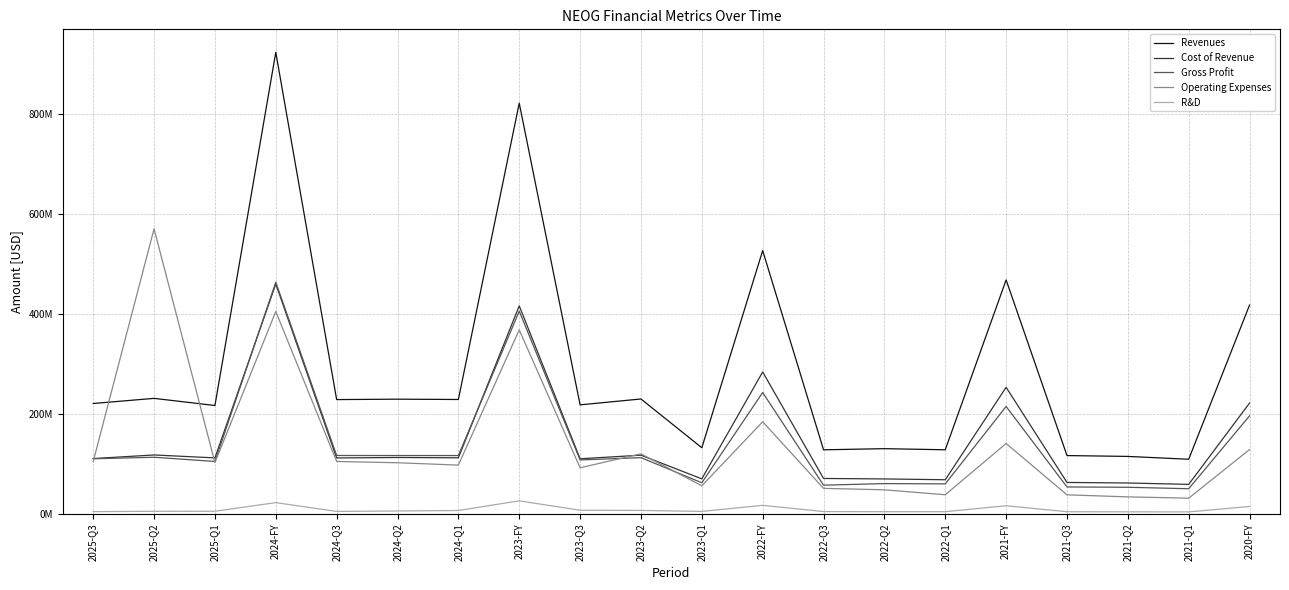

What is the smallest value displayed?

3878000